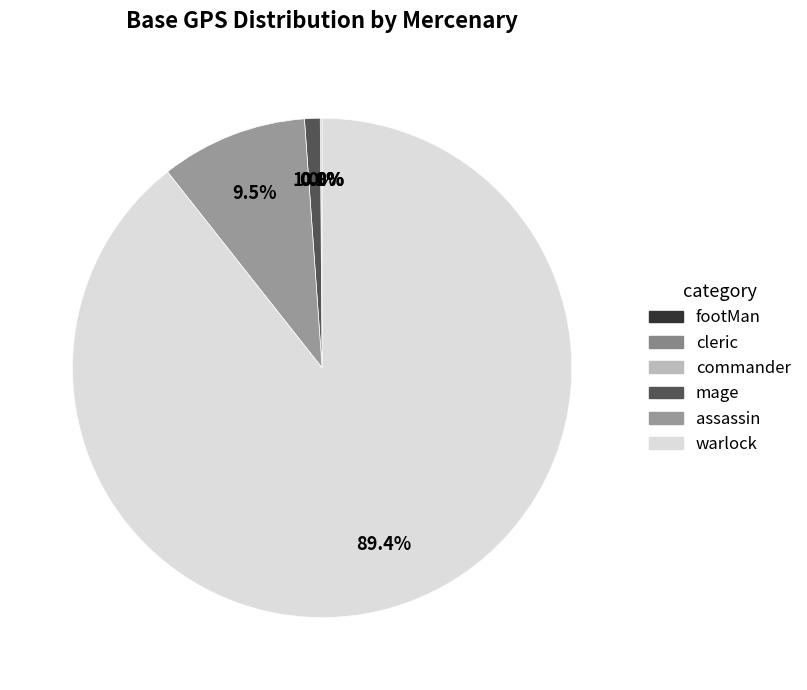

Which slice is the largest?

warlock